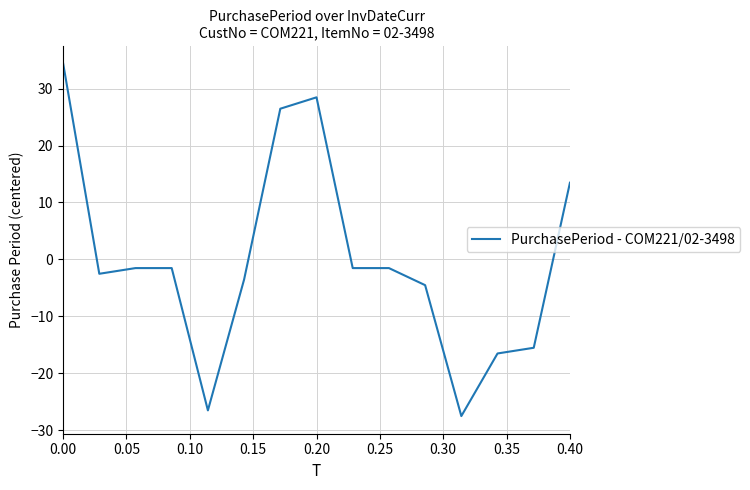

Reading right to left, what are all the values shown in this chart?

13.5	-15.5	-16.5	-27.5	-4.5	-1.5	-1.5	28.5	26.5	-3.5	-26.5	-1.5	-1.5	-2.5	34.5